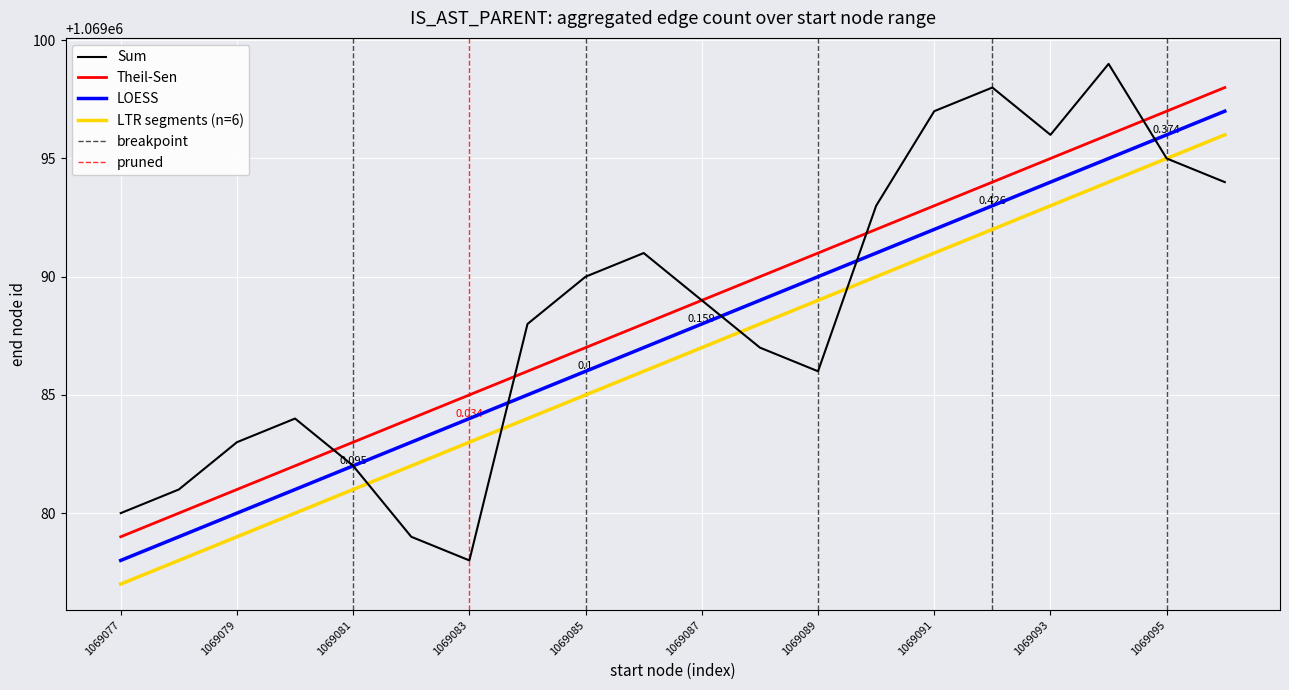

What is the difference between the LOESS values at 1069083 and 1069085?

2.0